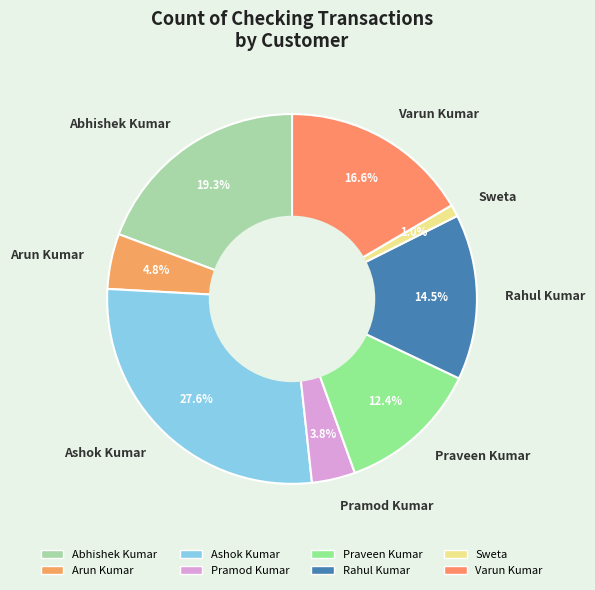

Is it true that Sweta is 11% of the pie?

False